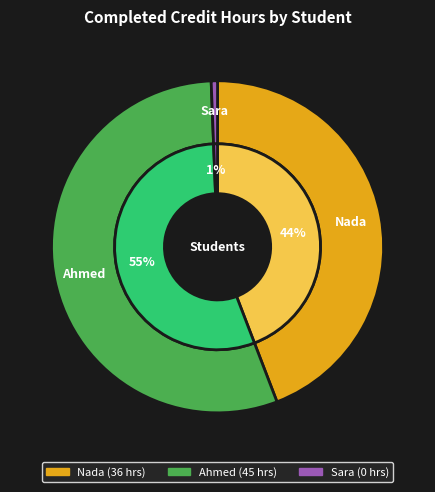

How many slices are in this pie chart?

3